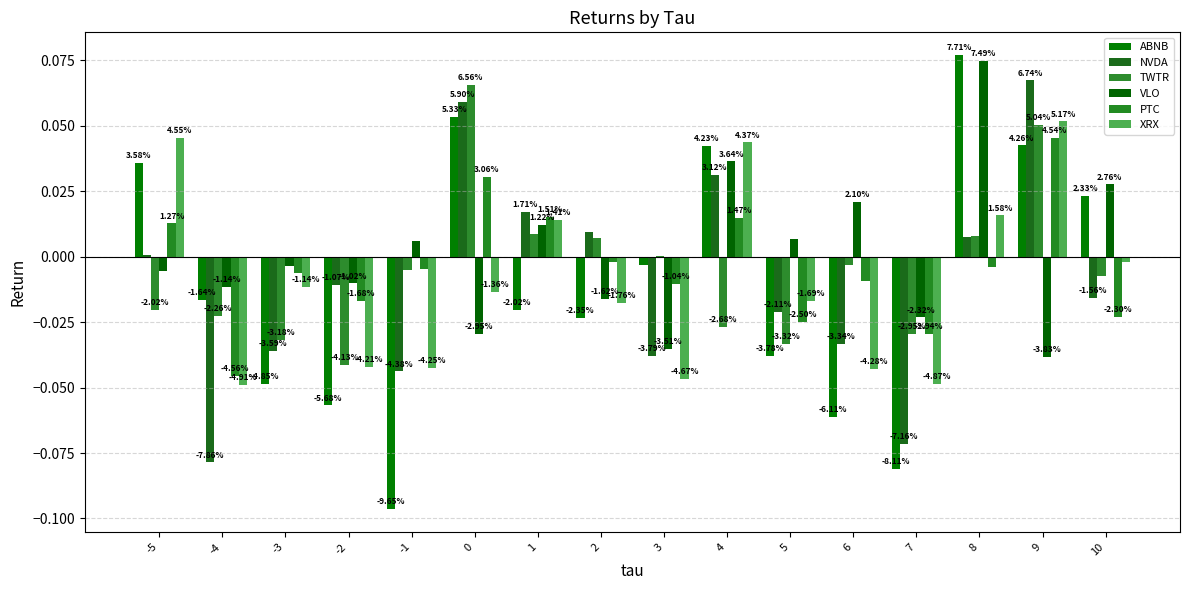

At which category is the sum across all series the highest?

9